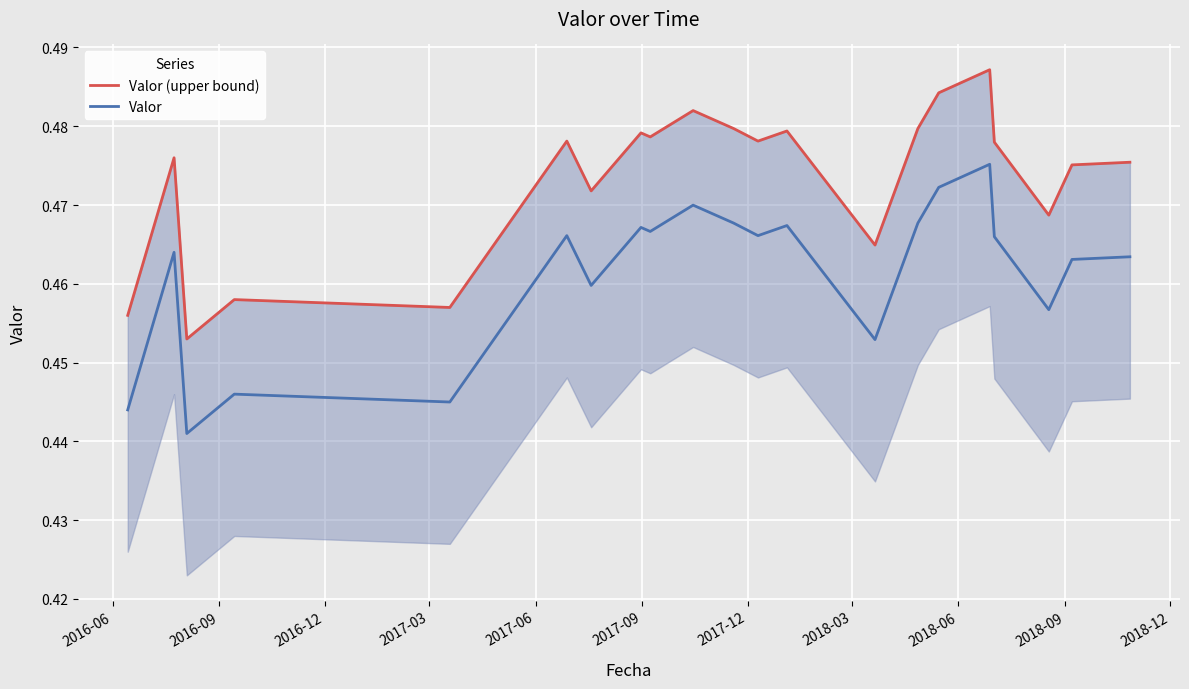

Is this an area chart (filled region under the line)?

No